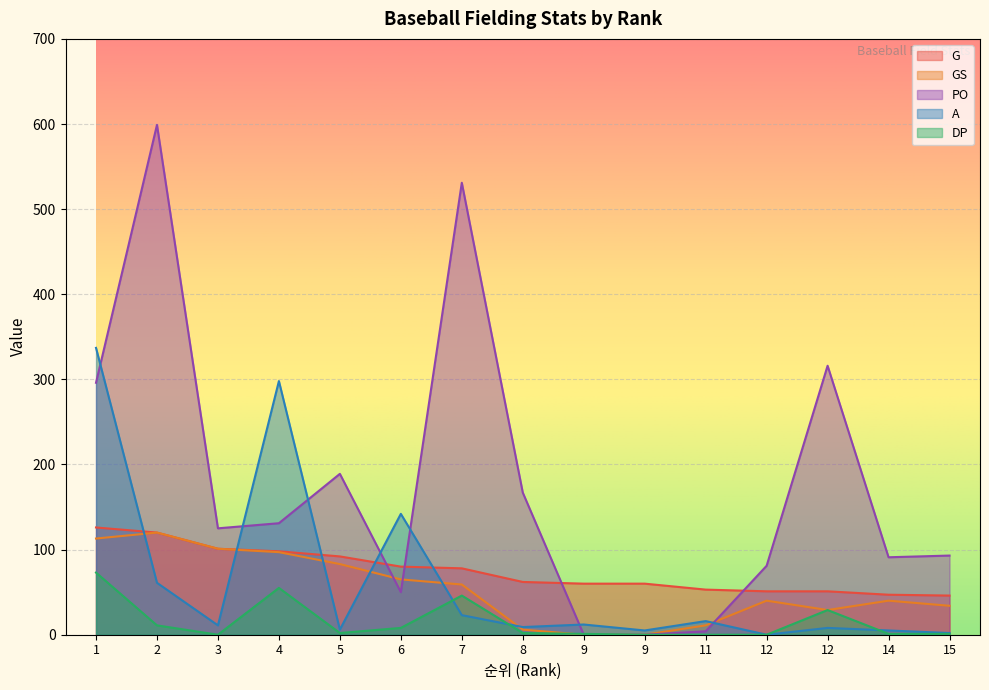

How many values in the G series exceed 62?

7